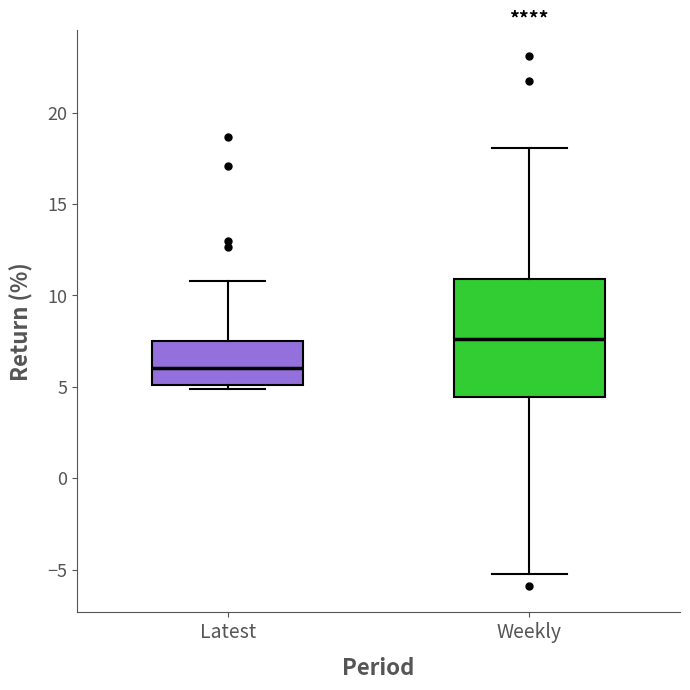

Reading left to right, read every box against the y-axis: the position of its median line, the range the box covers, and the ends of its whiskers. The values are not printed on the chart, so give them approximately, as read against the axis.

Latest: median 6.0, box 5.0 to 7.5, whiskers 5.0 (just below the box's lower edge) to 11.0
Weekly: median 7.5, box 4.5 to 11.0, whiskers -5.0 to 18.0